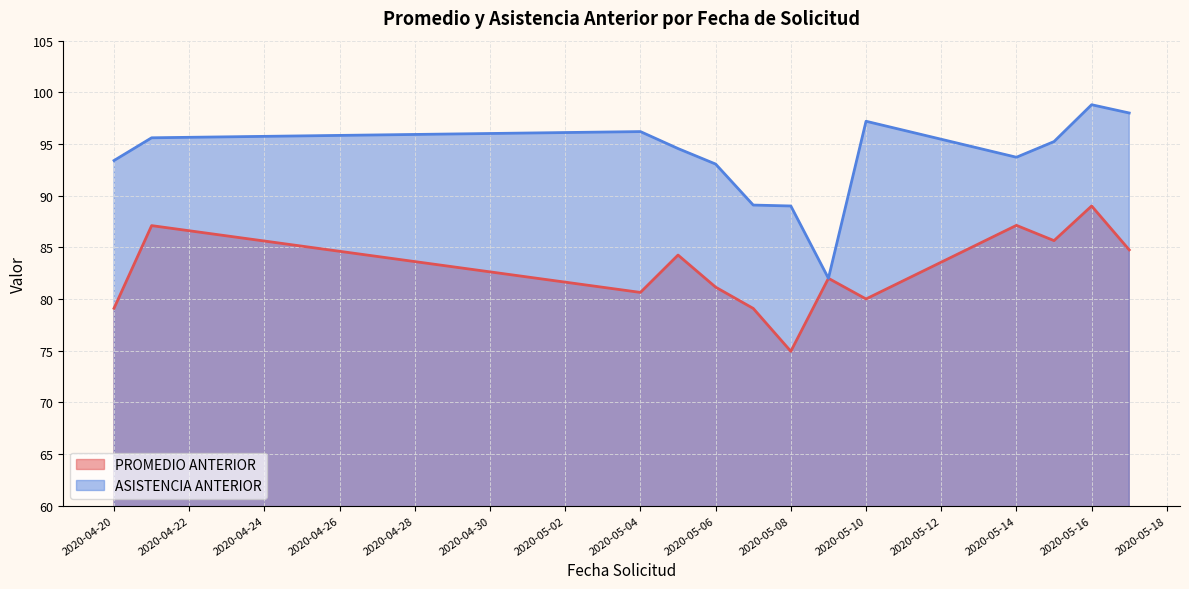

At which category is the sum across all series the highest?

2020-05-16